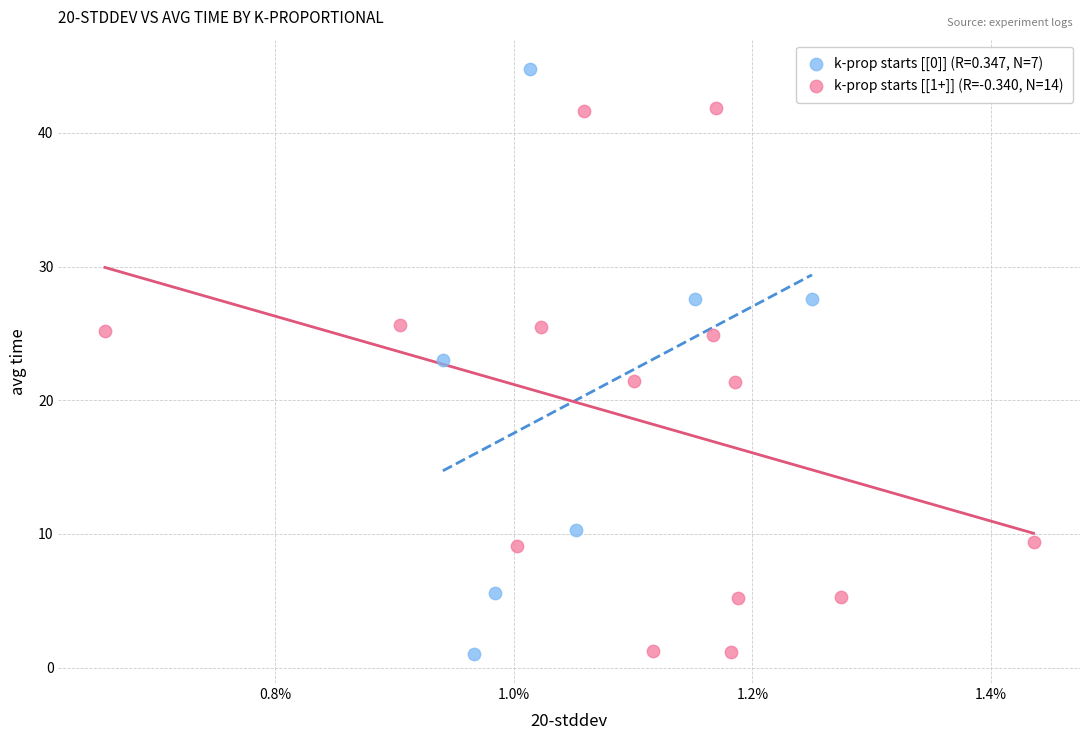

Which series reaches the maximum Y coordinate?

k-prop starts [[0]] (R=0.347, N=7)